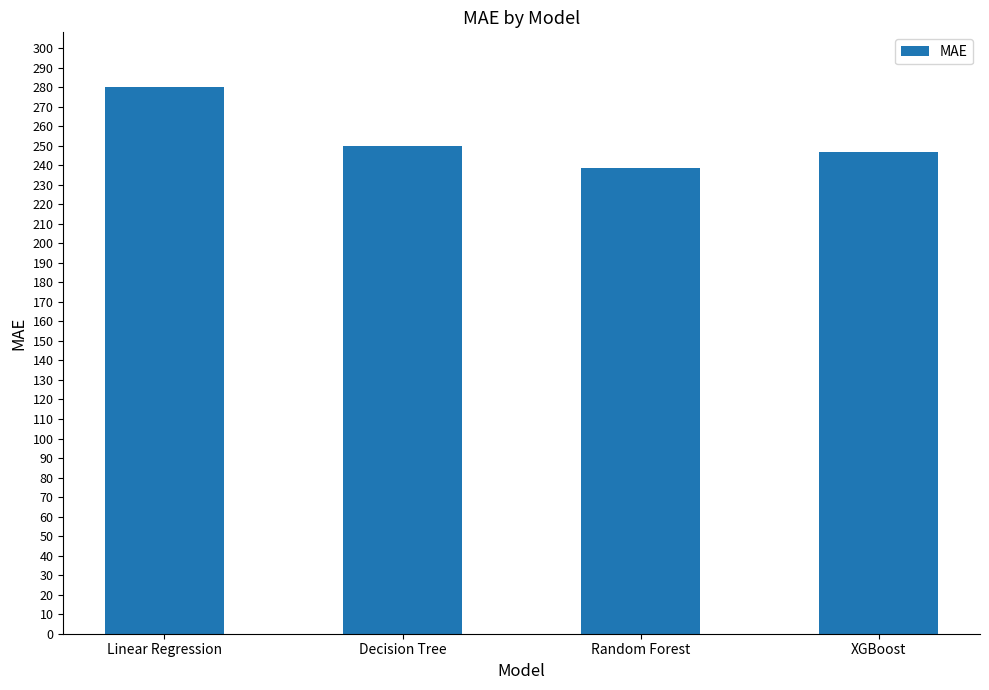

Count the number of categories in the chart.

4